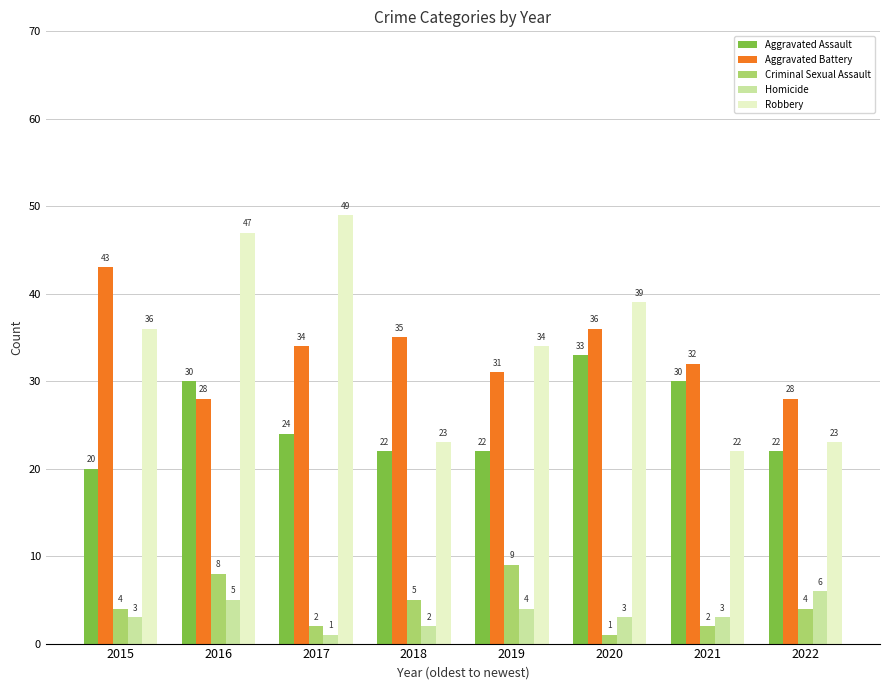

Where does the Aggravated Assault series first go above 24?

2016